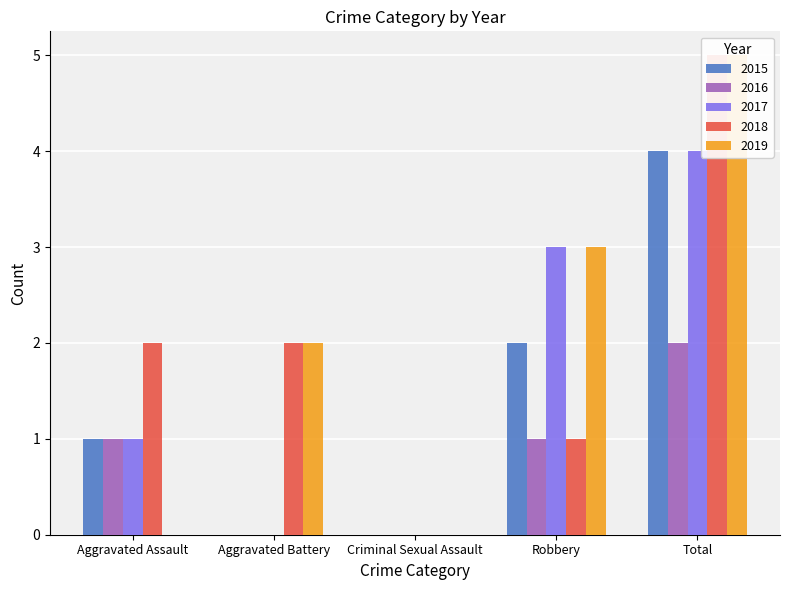

What is the difference between the highest and lowest values at Robbery?

2